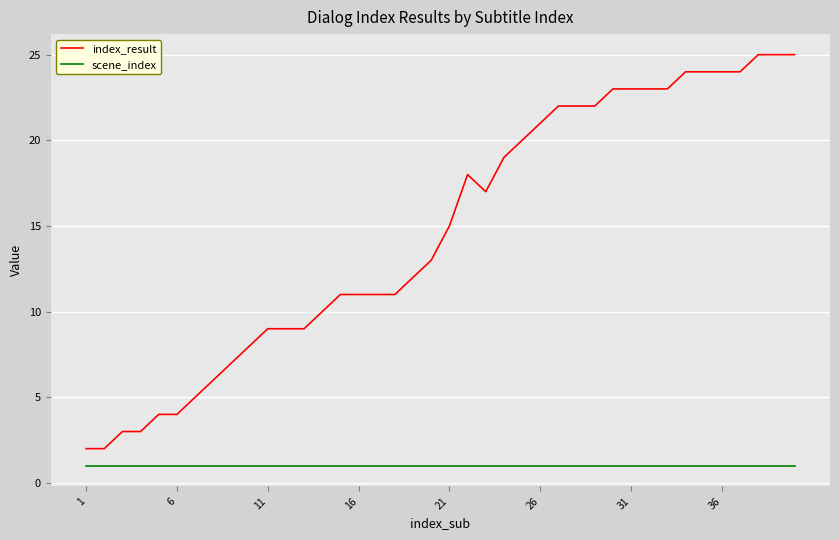

Which series has the widest spread of values?

index_result